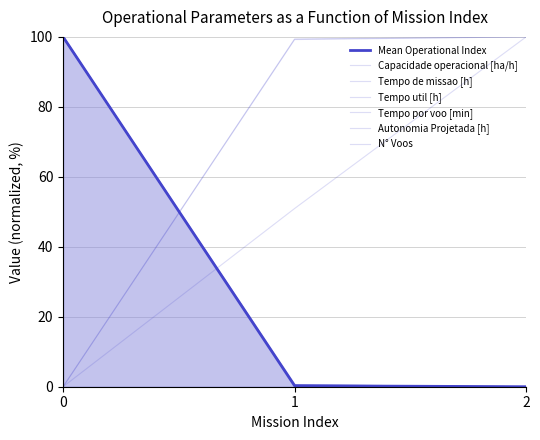

Rank the series by their maximum value, from lowest to highest.

Capacidade operacional [ha/h], Tempo de missao [h], Tempo util [h], Tempo por voo [min], Autonomia Projetada [h], N° Voos